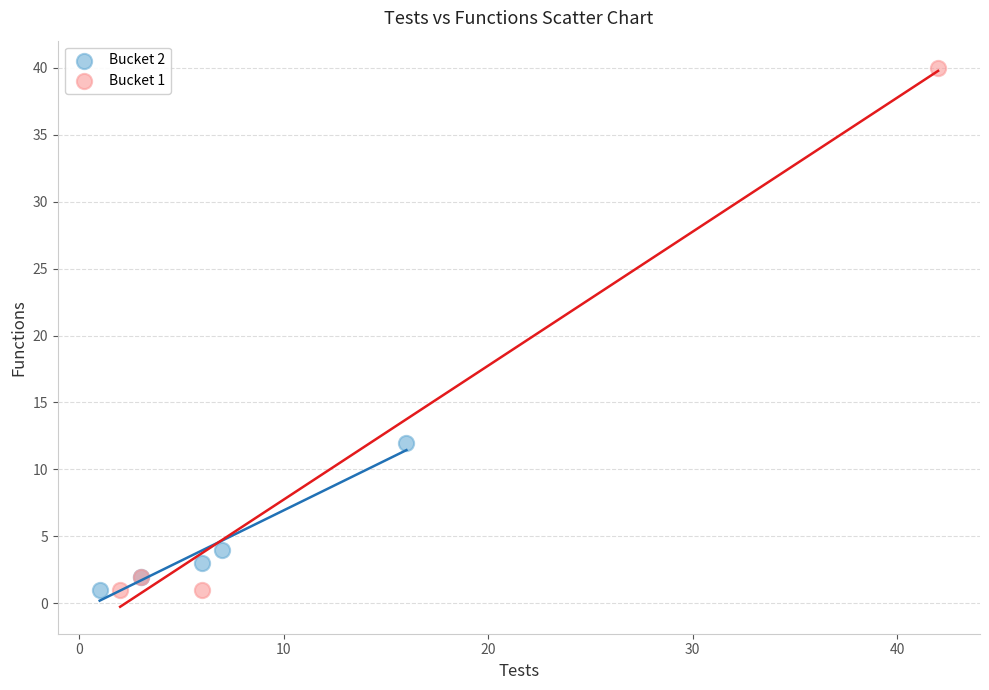

Which series contains the highest Y value?

Bucket 1